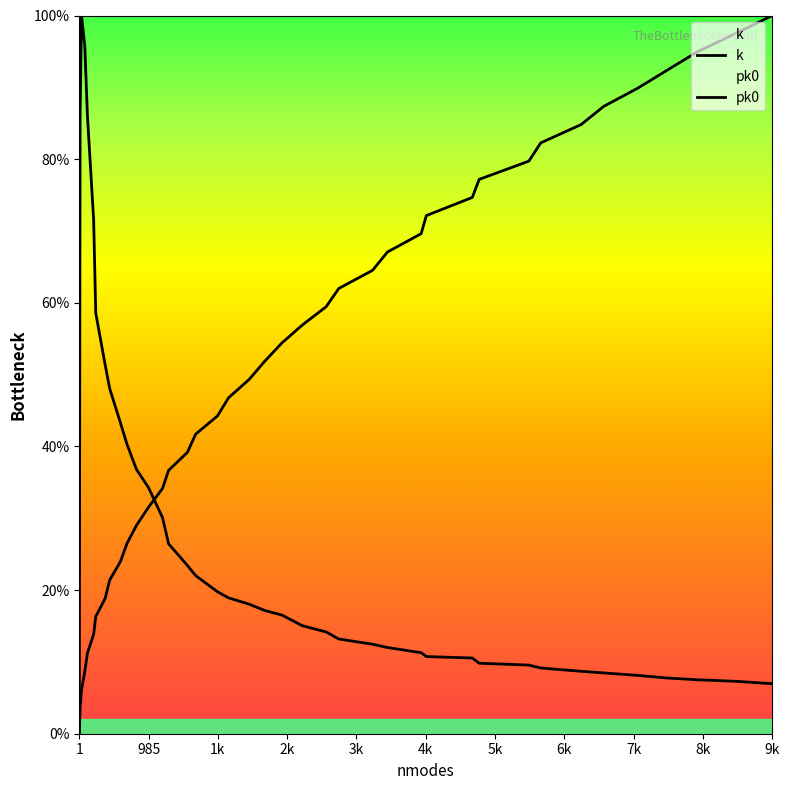

Which category has the lowest value in the k series?

1